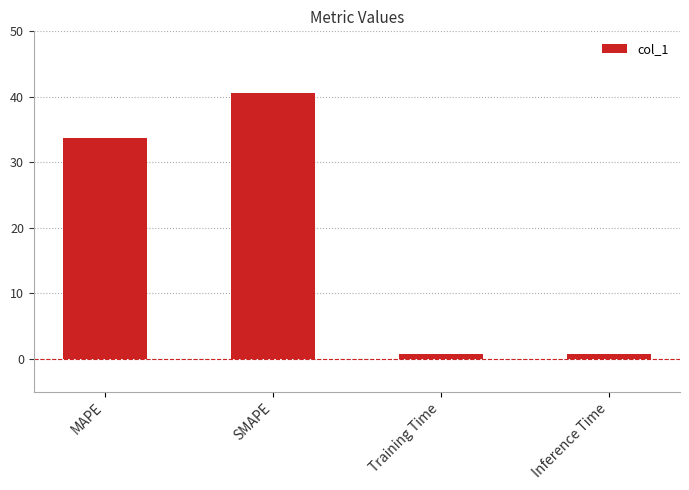

What is the greatest value displayed?

40.6